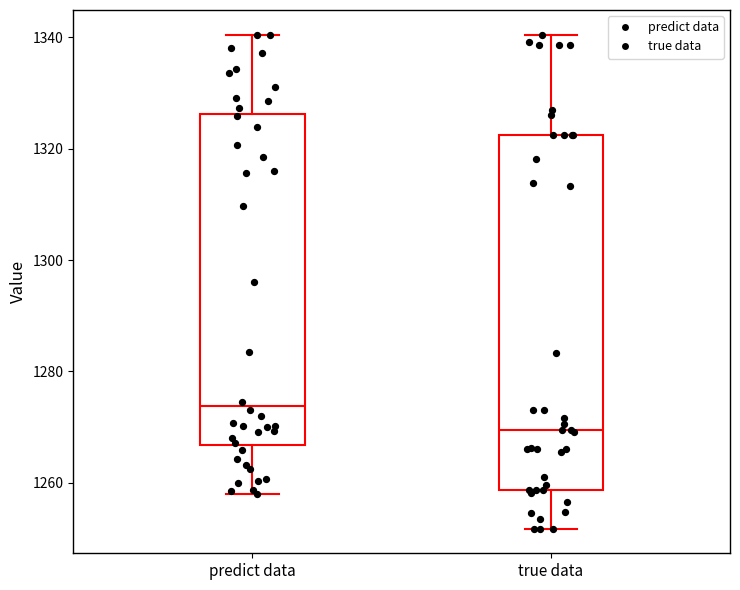

Reading left to right, transcribe this box plot: for each box, give where its median line is, the range the box spans, and where its two whiskers end, as read against the y-axis. The values are not printed on the chart, so give them approximately, as read against the axis.

predict data: median 1274, box 1266 to 1326, whiskers 1258 to 1340
true data: median 1270, box 1258 to 1322, whiskers 1252 to 1340